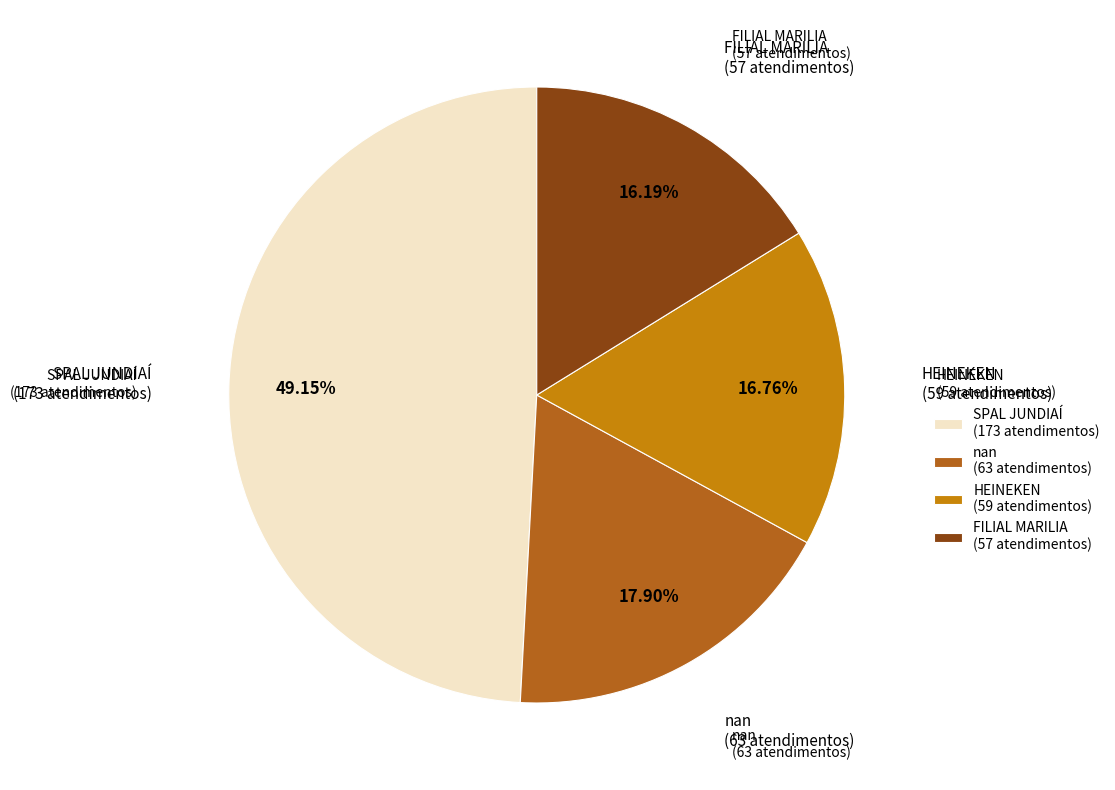

Count the number of slices in the pie.

4